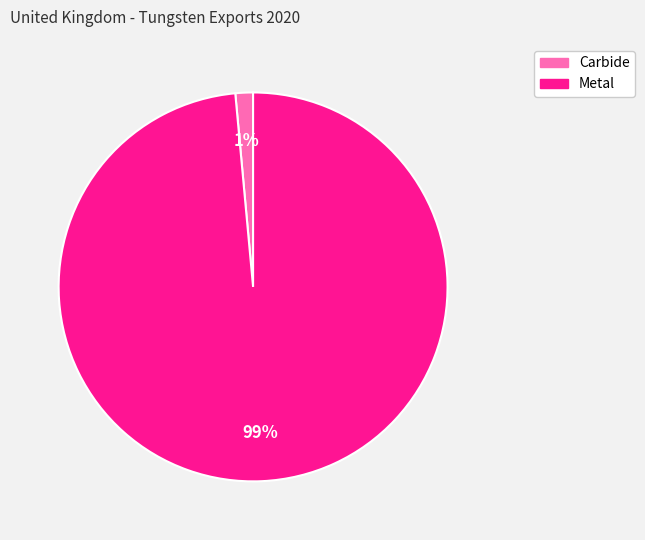

Is there any slice that represents more than half of the pie?

Yes